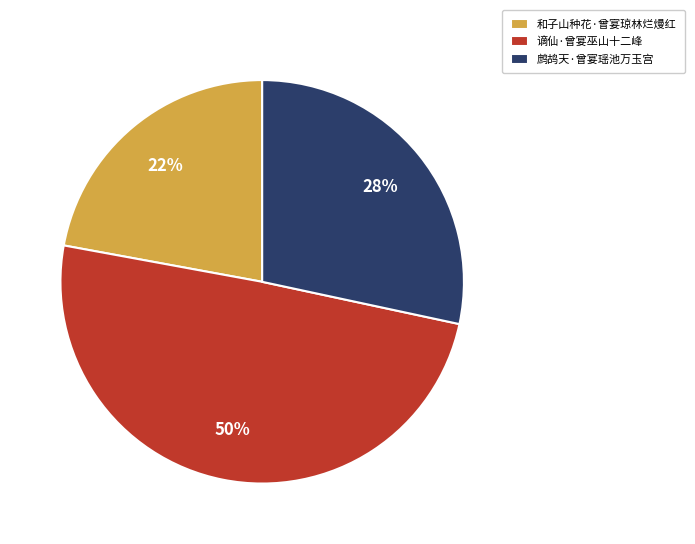

Which has a higher value, 鹧鸪天·曾宴瑶池万玉宫 or 和子山种花·曾宴琼林烂熳红?

鹧鸪天·曾宴瑶池万玉宫